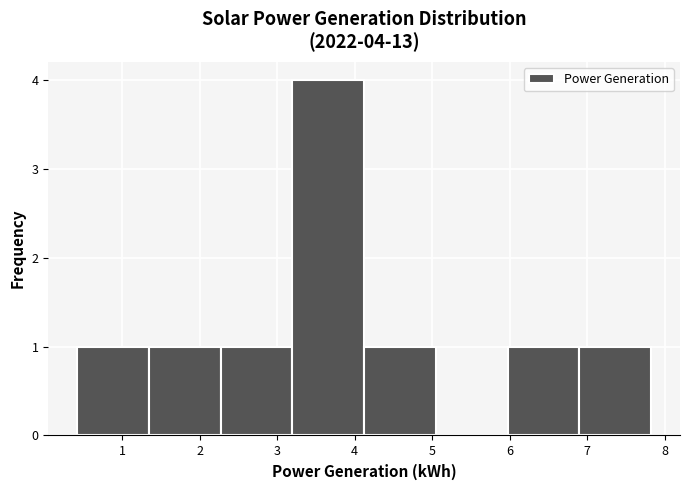

Which range on the x-axis has the tallest bar?

3.2 to 4.1